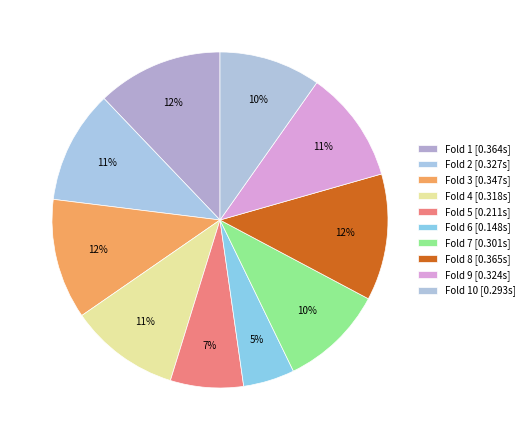

Which slice is the largest?

Fold 8